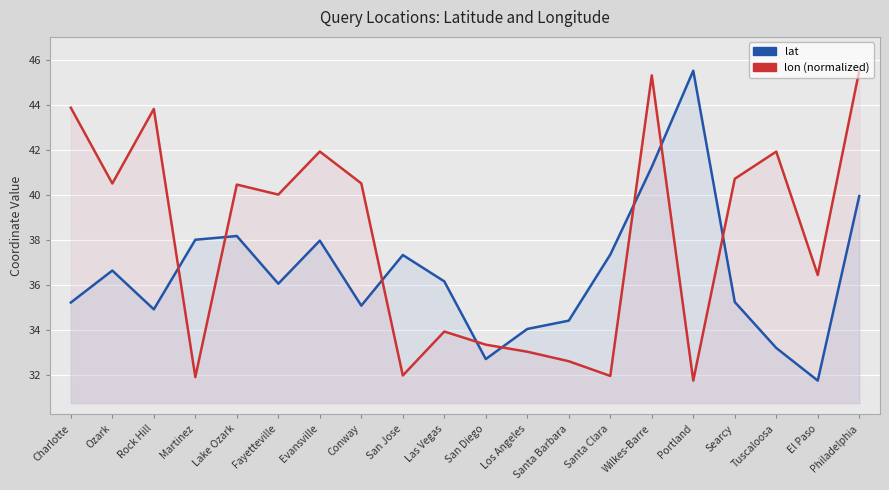

How many times do lon (normalized) and lat cross each other?

8